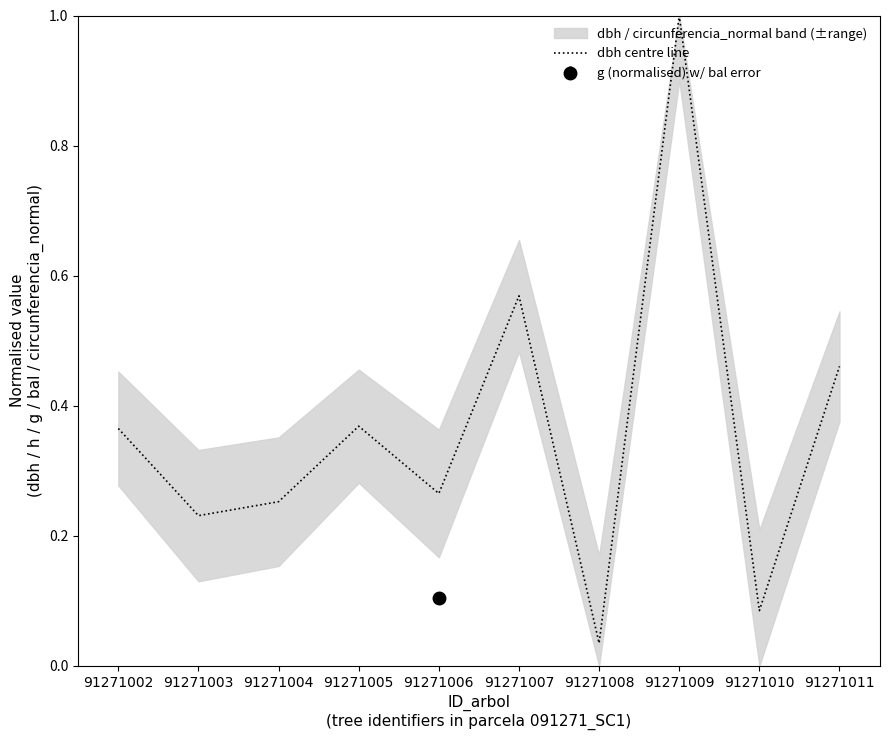

What is the difference between the second highest and minimum values?

0.5